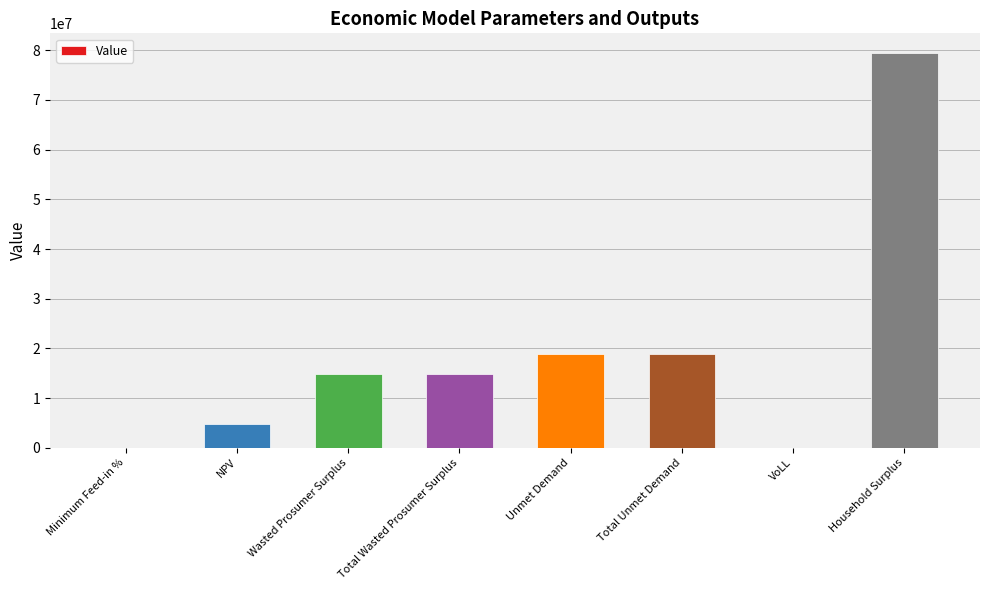

What is the maximum value shown in the chart?

79412155.6